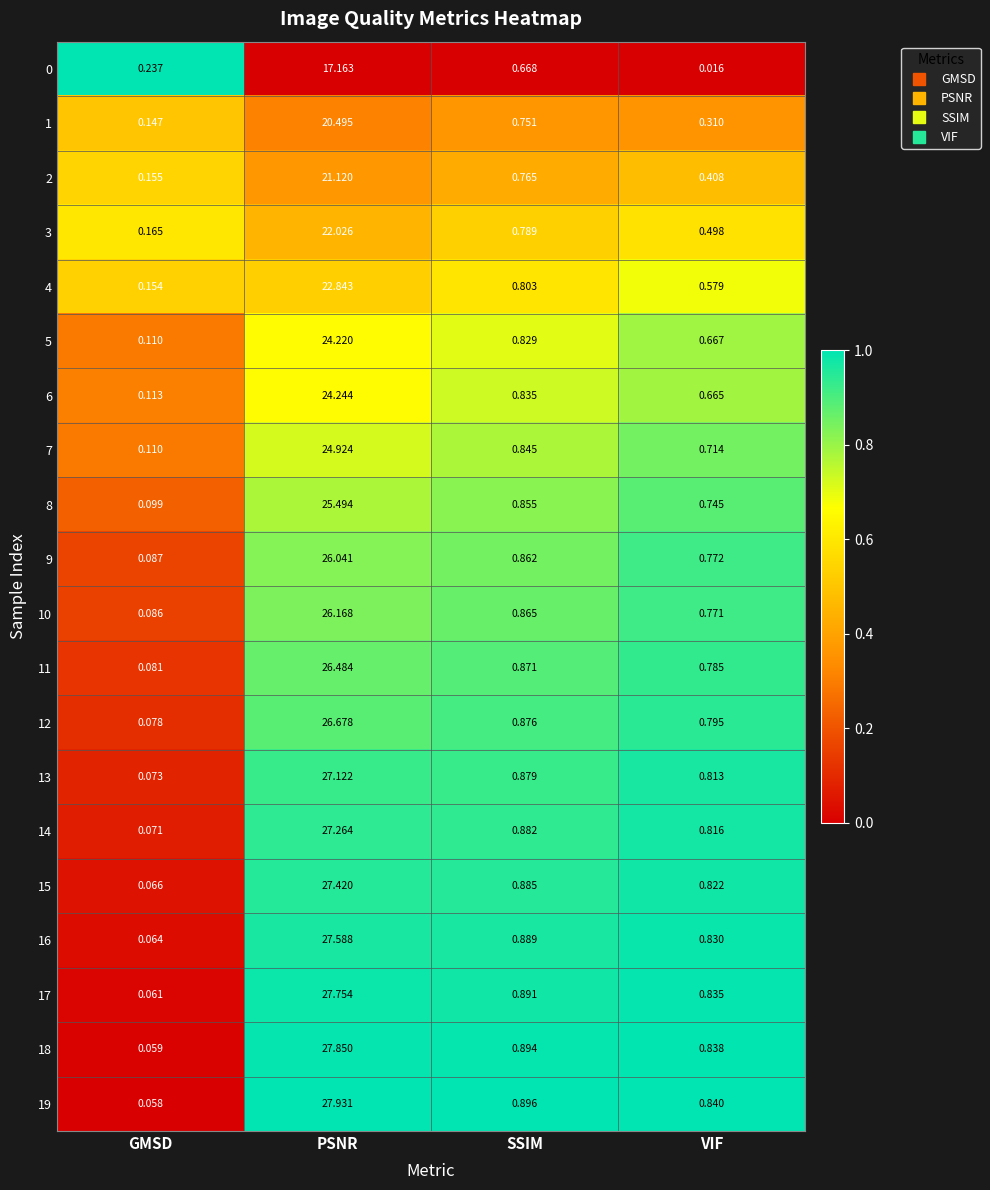

Where is 11 nearest to the value 13?

SSIM